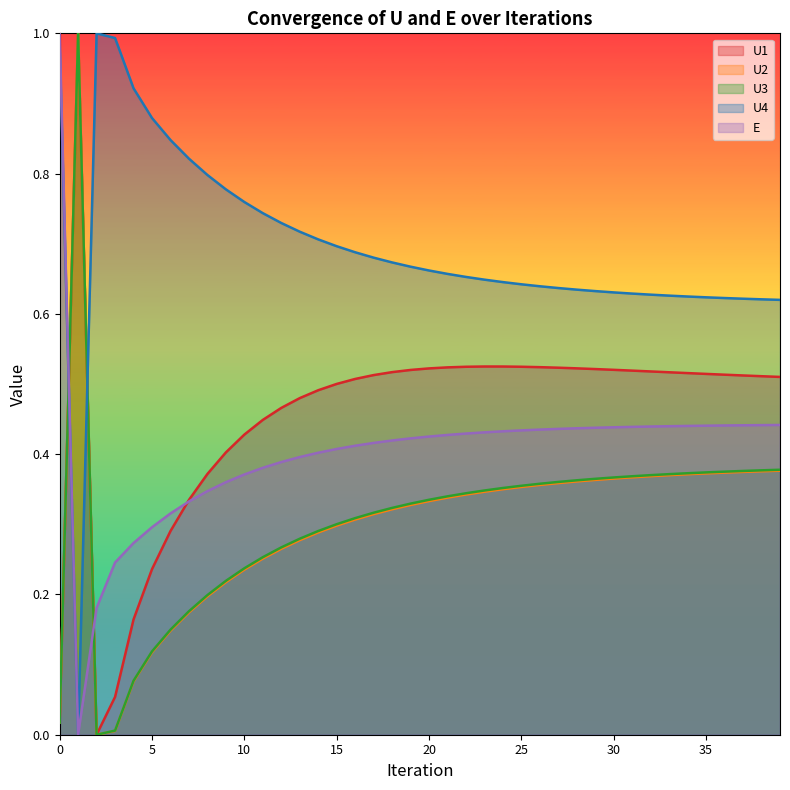

Reading right to left, list all the values displayed in this chart.

U1: 39=0.5	38=0.5	37=0.5	36=0.5	35=0.5	34=0.5	33=0.5	32=0.5	31=0.5	30=0.5	29=0.5	28=0.5	27=0.5	26=0.5	25=0.5	24=0.5	23=0.5	22=0.5	21=0.5	20=0.5	19=0.5	18=0.5	17=0.5	16=0.5	15=0.5	14=0.5	13=0.5	12=0.5	11=0.4	10=0.4	9=0.4	8=0.4	7=0.3	6=0.3	5=0.2	4=0.2	3=0.1	2=0.0	1=1.0	0=0.0
U2: 39=0.4	38=0.4	37=0.4	36=0.4	35=0.4	34=0.4	33=0.4	32=0.4	31=0.4	30=0.4	29=0.4	28=0.4	27=0.4	26=0.4	25=0.4	24=0.4	23=0.3	22=0.3	21=0.3	20=0.3	19=0.3	18=0.3	17=0.3	16=0.3	15=0.3	14=0.3	13=0.3	12=0.3	11=0.3	10=0.2	9=0.2	8=0.2	7=0.2	6=0.1	5=0.1	4=0.1	3=0.0	2=0.0	1=1.0	0=0.0
U3: 39=0.4	38=0.4	37=0.4	36=0.4	35=0.4	34=0.4	33=0.4	32=0.4	31=0.4	30=0.4	29=0.4	28=0.4	27=0.4	26=0.4	25=0.4	24=0.4	23=0.3	22=0.3	21=0.3	20=0.3	19=0.3	18=0.3	17=0.3	16=0.3	15=0.3	14=0.3	13=0.3	12=0.3	11=0.3	10=0.2	9=0.2	8=0.2	7=0.2	6=0.1	5=0.1	4=0.1	3=0.0	2=0.0	1=1.0	0=0.0
U4: 39=0.6	38=0.6	37=0.6	36=0.6	35=0.6	34=0.6	33=0.6	32=0.6	31=0.6	30=0.6	29=0.6	28=0.6	27=0.6	26=0.6	25=0.6	24=0.6	23=0.6	22=0.7	21=0.7	20=0.7	19=0.7	18=0.7	17=0.7	16=0.7	15=0.7	14=0.7	13=0.7	12=0.7	11=0.7	10=0.8	9=0.8	8=0.8	7=0.8	6=0.8	5=0.9	4=0.9	3=1.0	2=1.0	1=0.0	0=1.0
E: 39=0.4	38=0.4	37=0.4	36=0.4	35=0.4	34=0.4	33=0.4	32=0.4	31=0.4	30=0.4	29=0.4	28=0.4	27=0.4	26=0.4	25=0.4	24=0.4	23=0.4	22=0.4	21=0.4	20=0.4	19=0.4	18=0.4	17=0.4	16=0.4	15=0.4	14=0.4	13=0.4	12=0.4	11=0.4	10=0.4	9=0.4	8=0.3	7=0.3	6=0.3	5=0.3	4=0.3	3=0.2	2=0.2	1=0.0	0=1.0